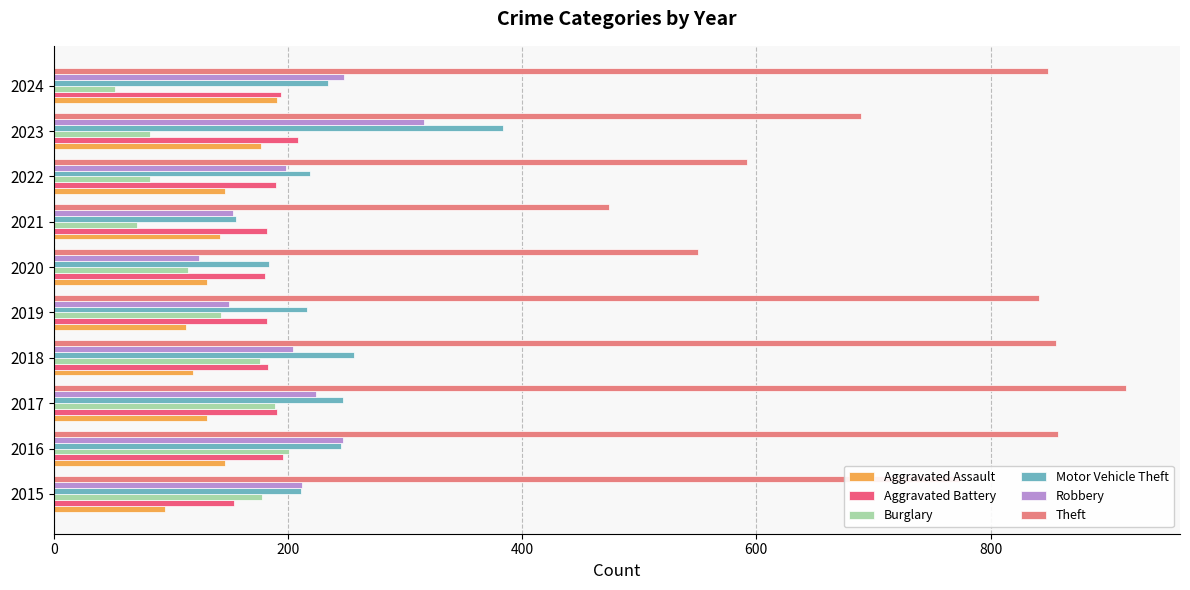

How many series are shown in this chart?

6